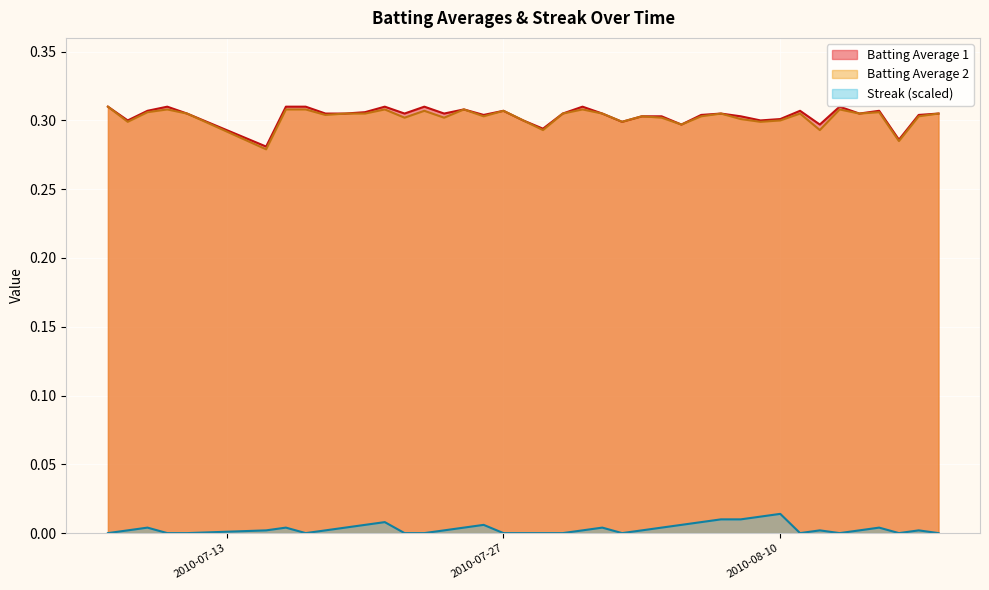

True or false: Batting Average 1 and Streak (scaled) cross at least once.

False